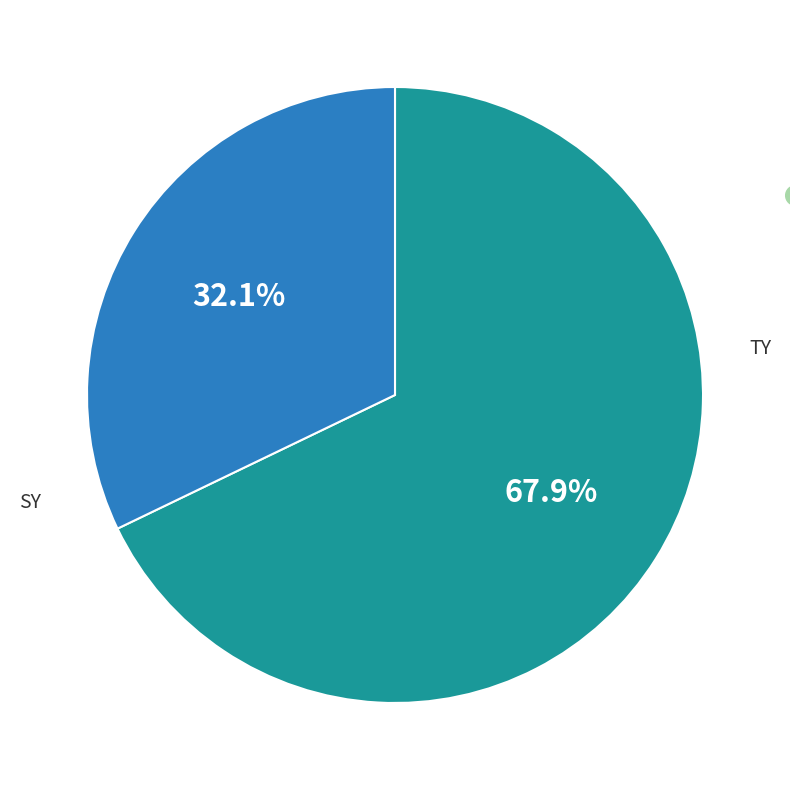

To the nearest percent, what is the combined percentage of TY and SY?

100%